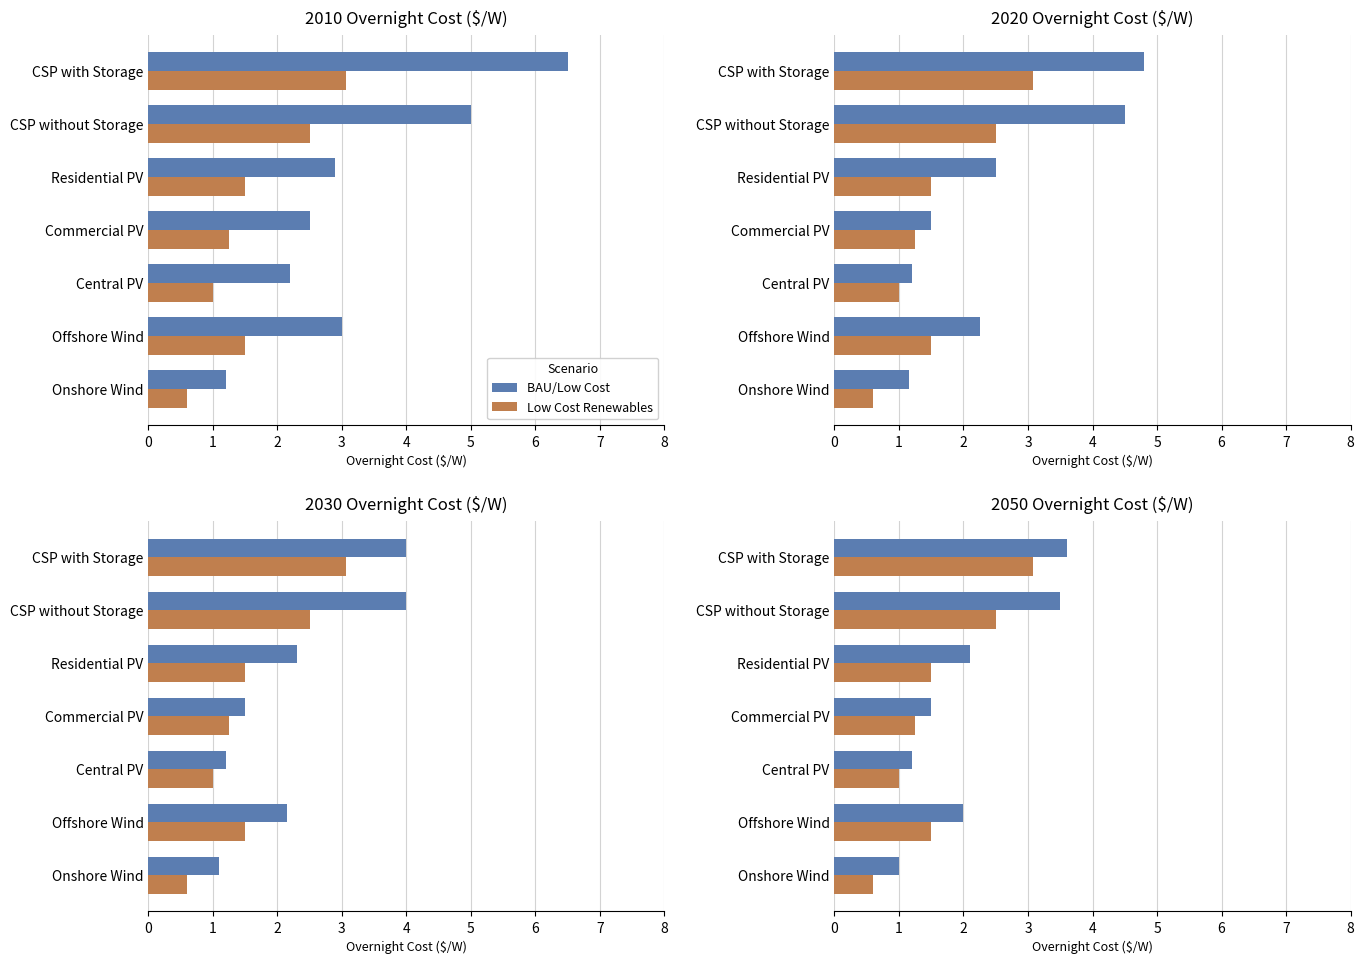

What is the smallest value displayed?

0.6